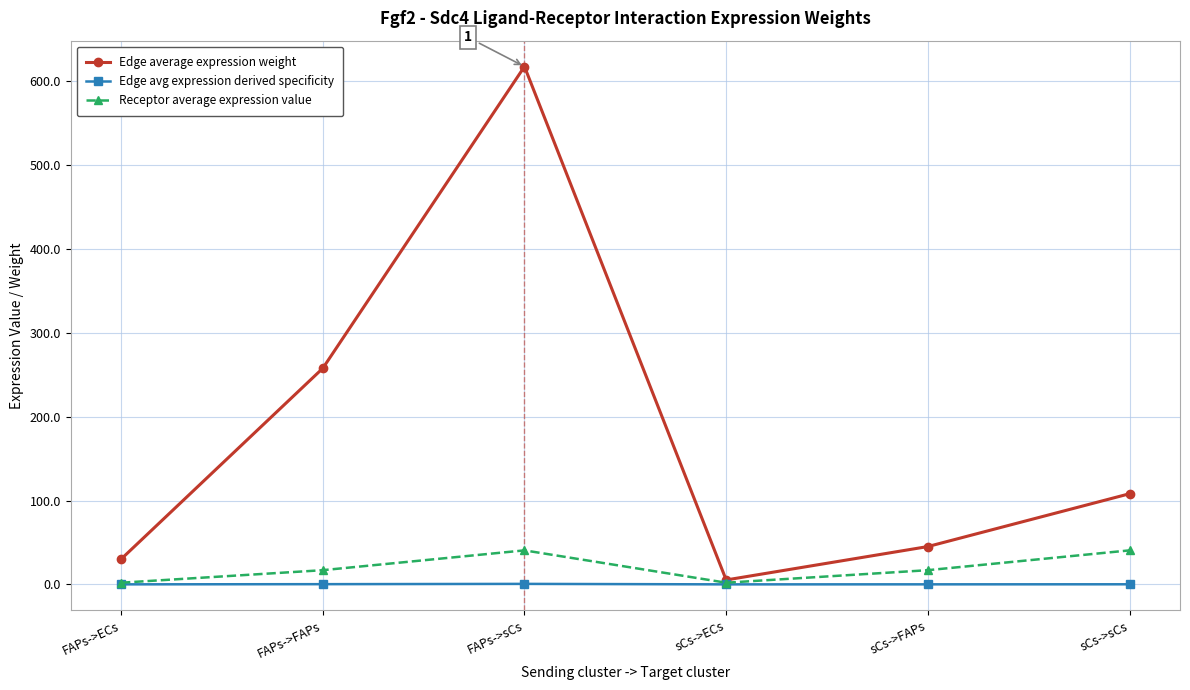

Which category has the highest value across all series?

FAPs->sCs